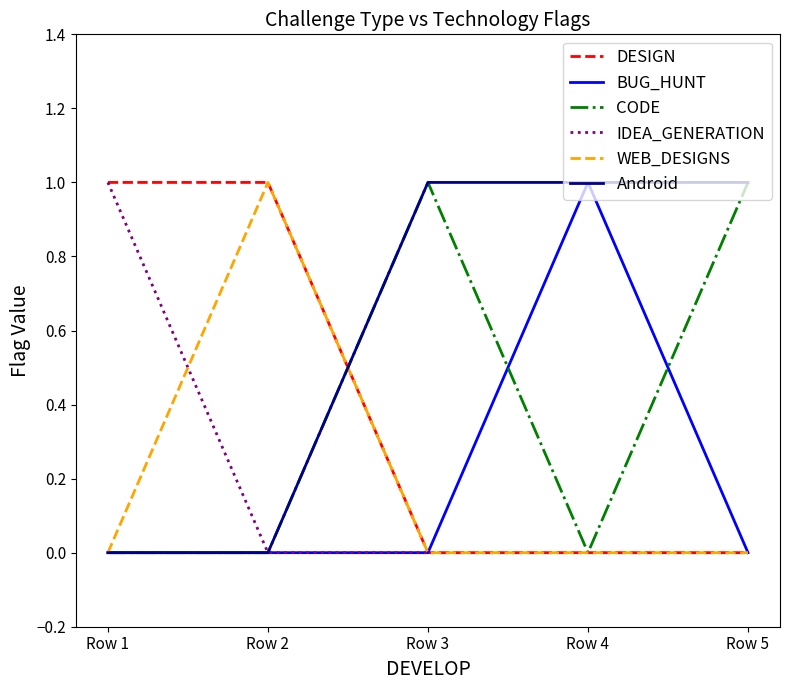

Which category has the highest value in the WEB_DESIGNS series?

Row 2